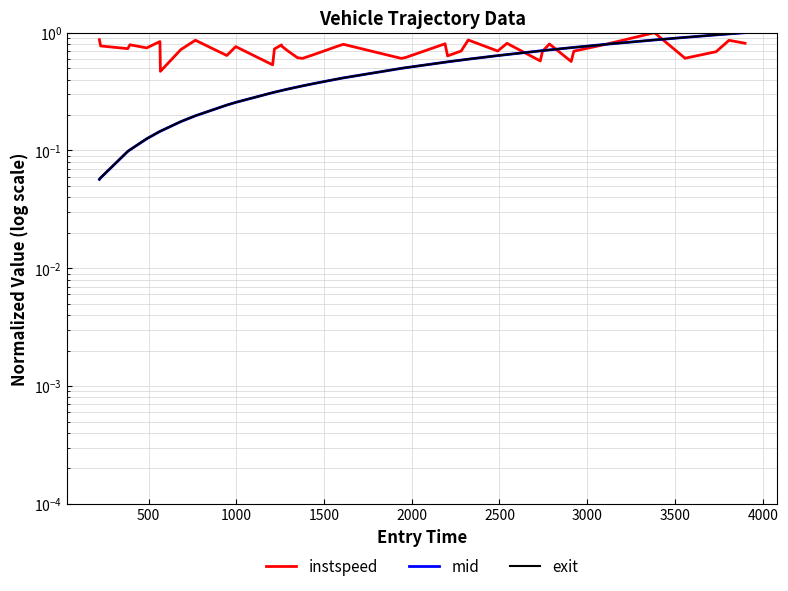

Which series has the largest range (max minus min)?

mid